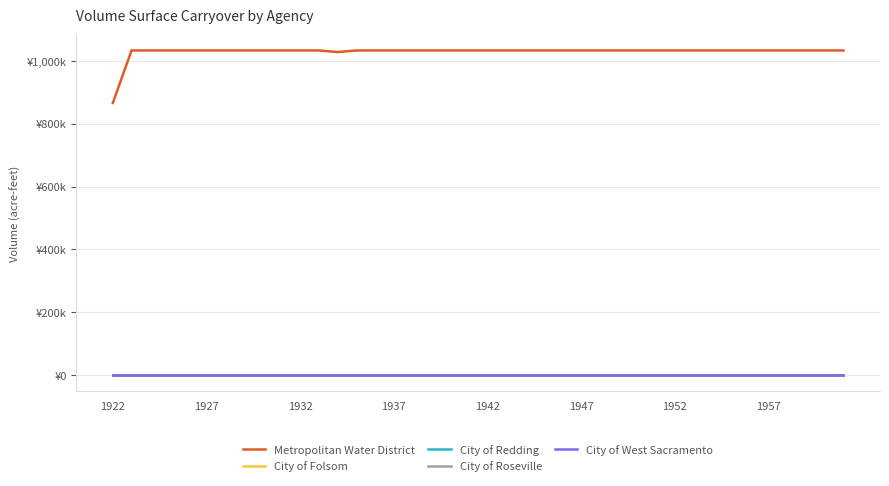

True or false: Metropolitan Water District and City of Folsom intersect in this chart.

False